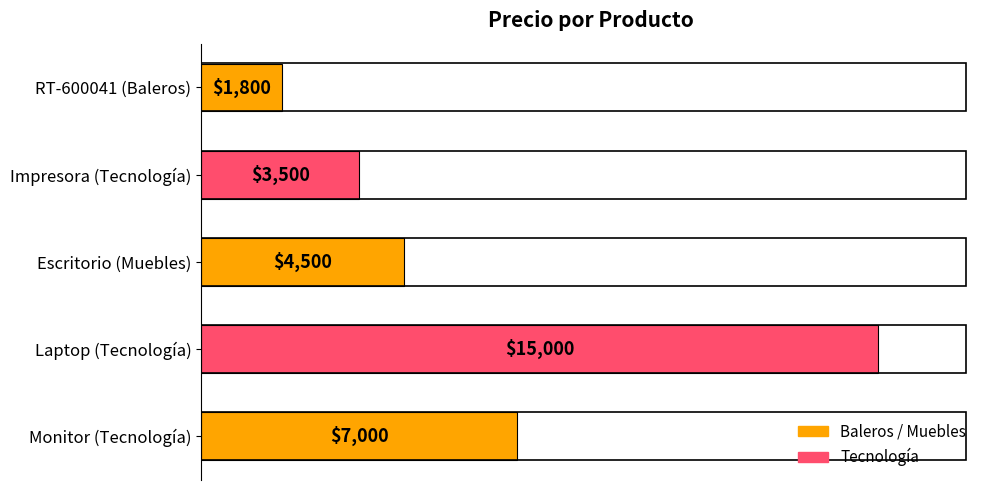

Which label corresponds to the largest value in the chart?

Laptop (Tecnología)